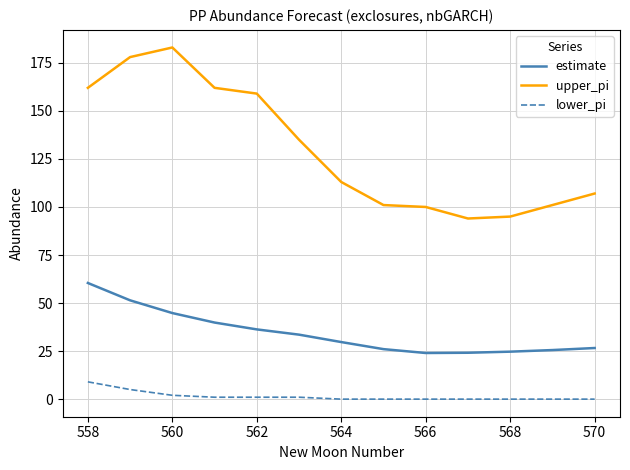

True or false: estimate and lower_pi cross at least once.

False